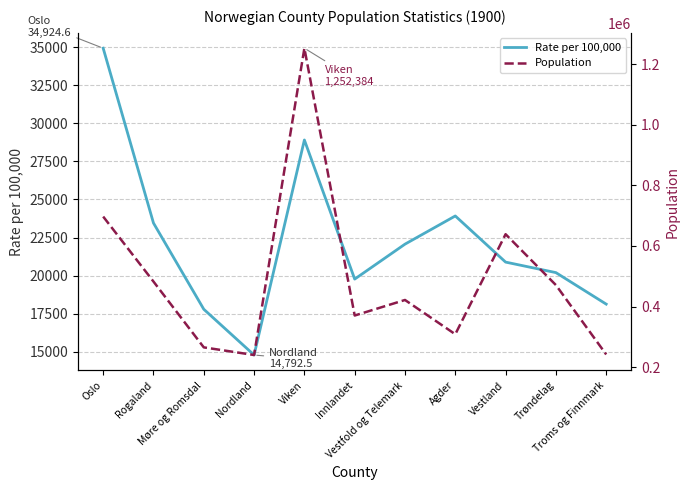

At which label does pop first exceed 421882?

Oslo